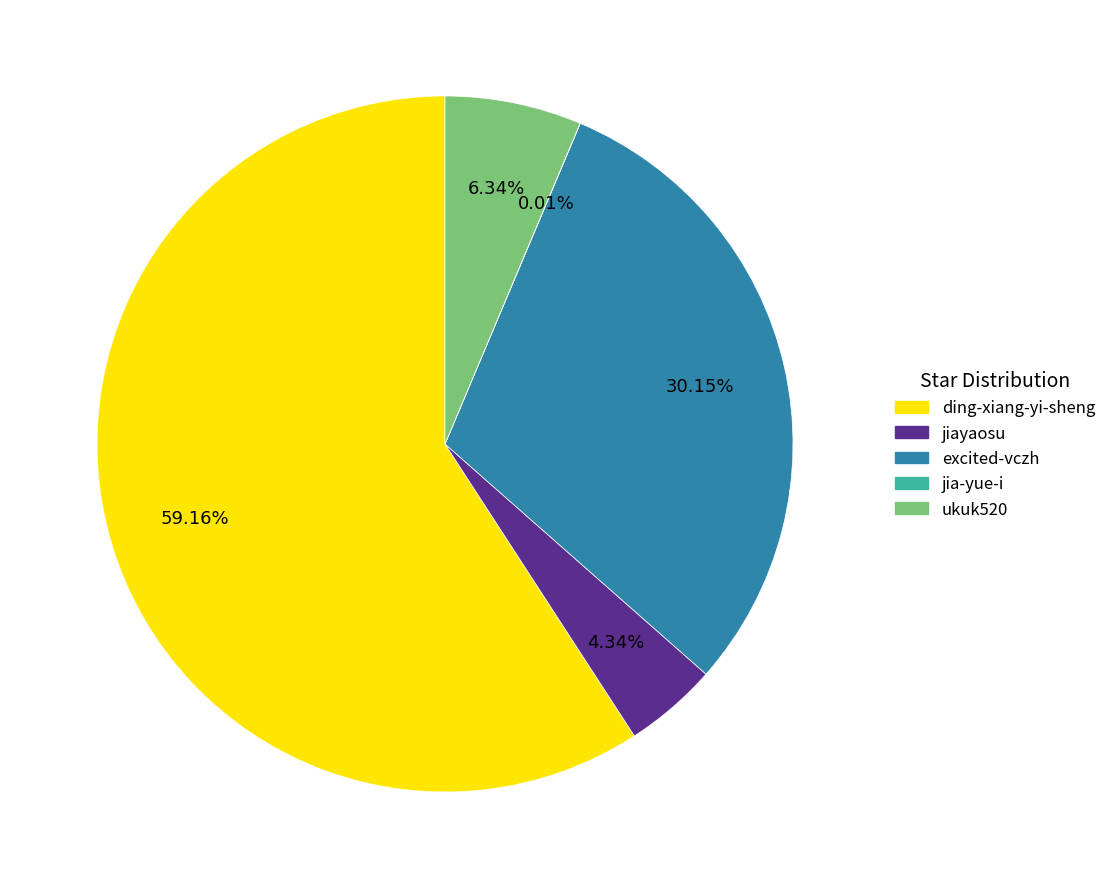

Does excited-vczh represent more than half of the total?

No